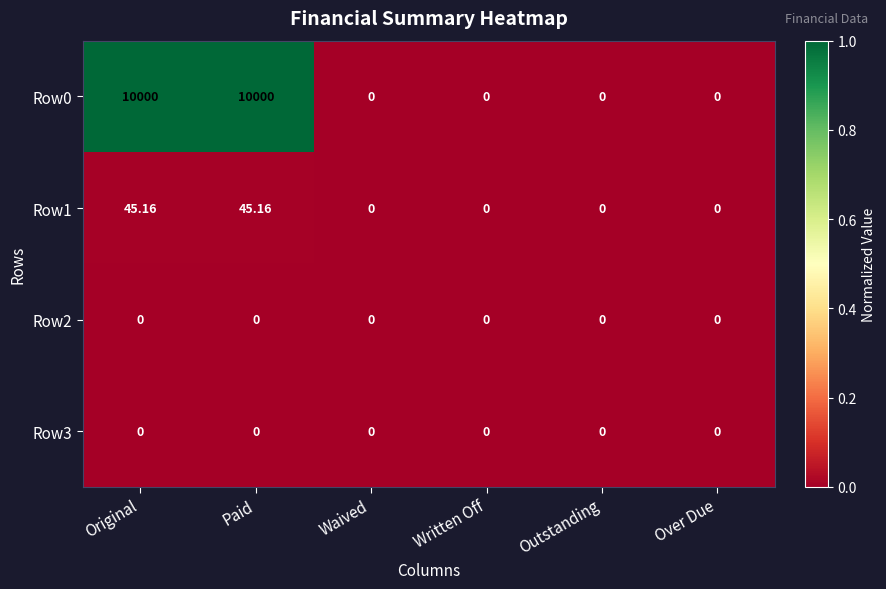

Is the value of Row1 at Paid greater than the value of Row0 at Waived?

Yes